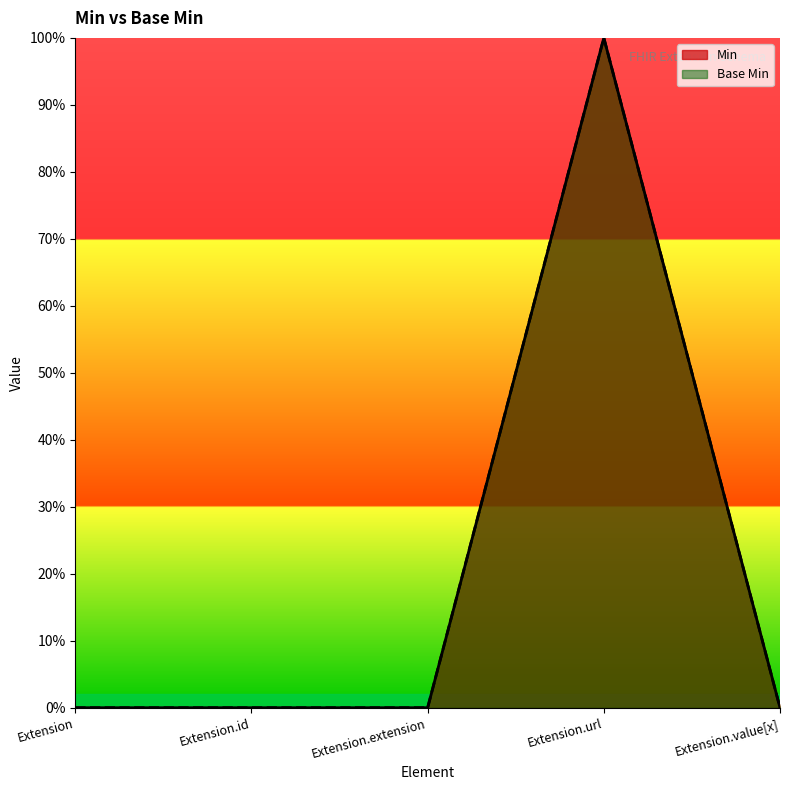

Reading left to right, list all the values displayed in this chart.

Min: 0	0	0	1	0
Base Min: 0	0	0	1	0